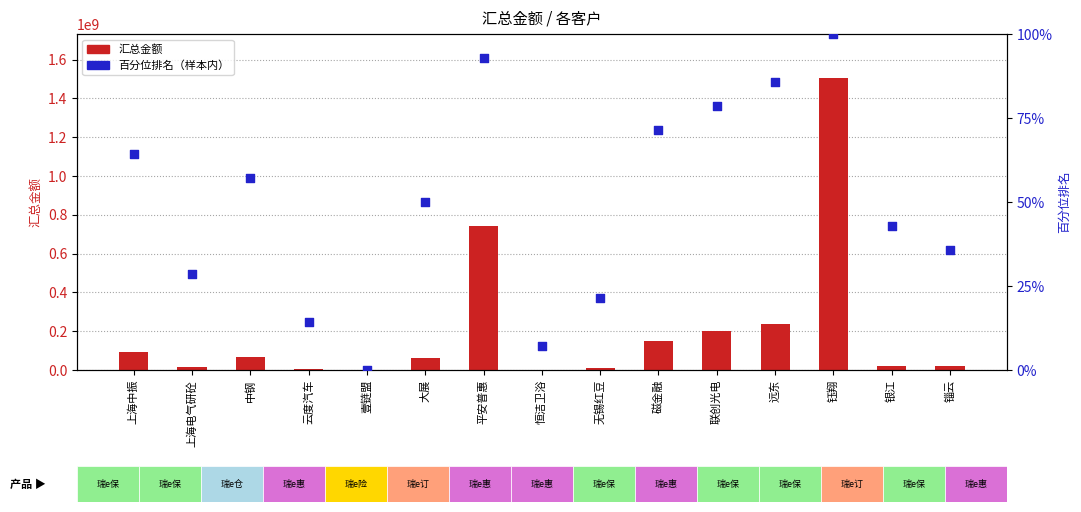

At which category is the sum across all series the highest?

钰翔